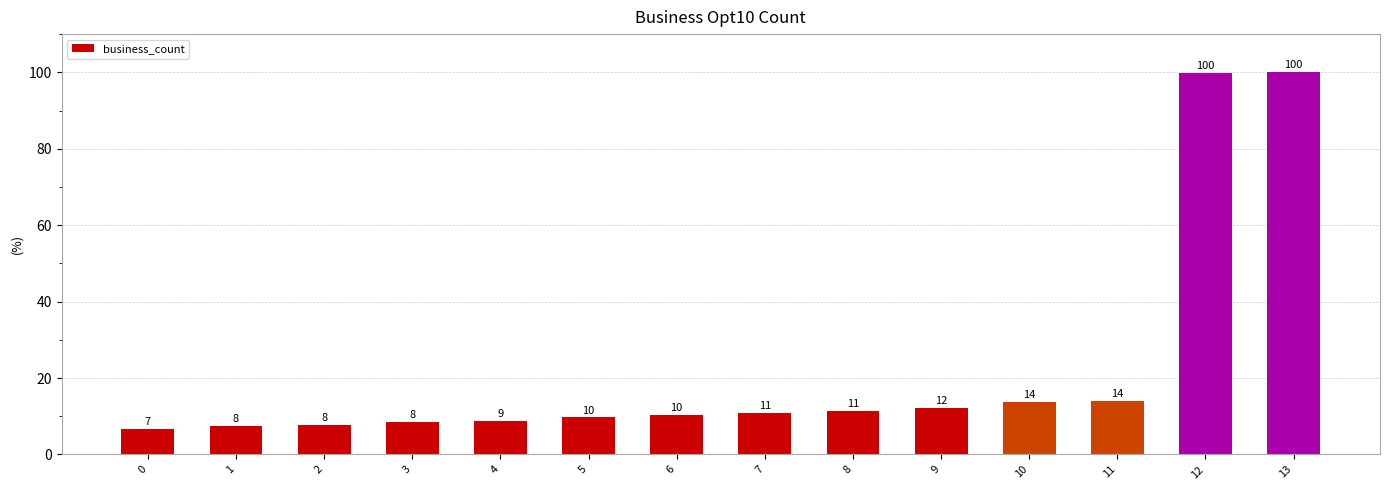

Rank the categories by value from lowest to highest.

0, 1, 2, 3, 4, 5, 6, 7, 8, 9, 10, 11, 12, 13